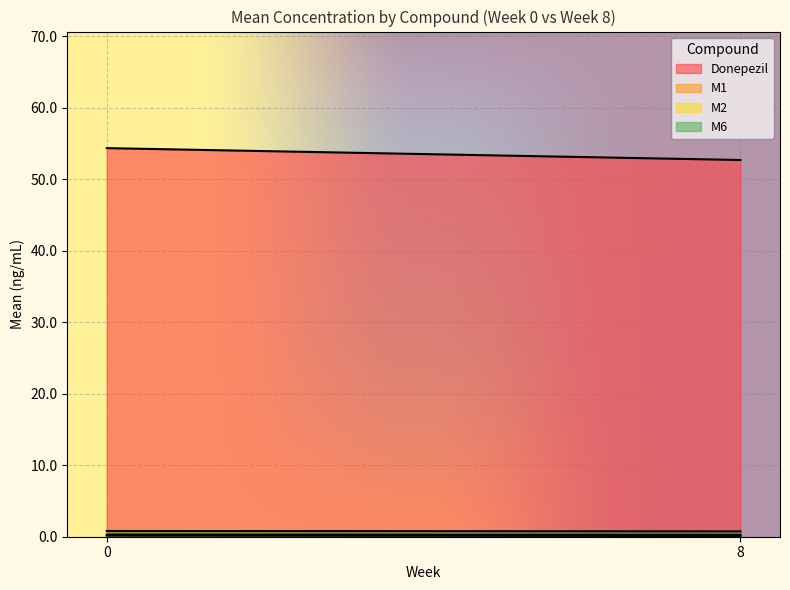

What is the difference between the highest and lowest values at 8?

52.6